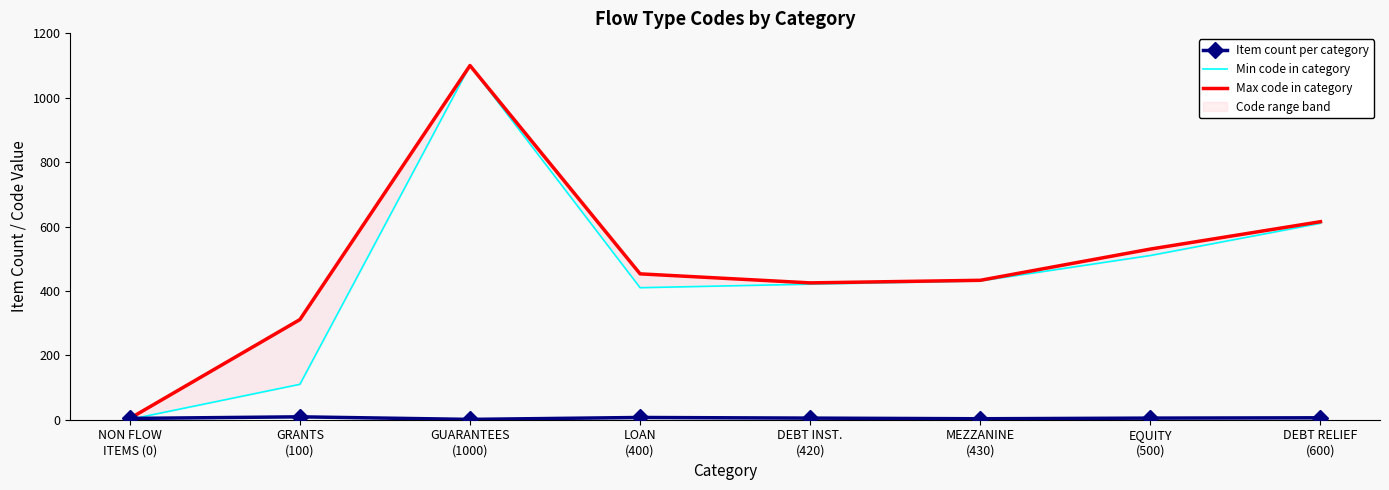

Is it true that Min code in category equals 1 at NON FLOW
ITEMS (0)?

True